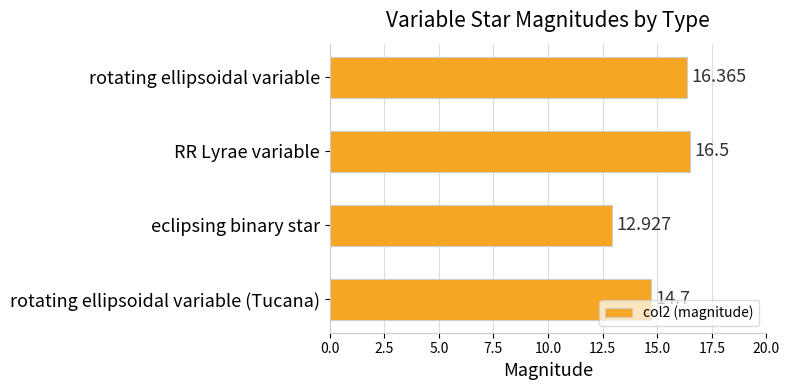

How many values exceed 16?

2